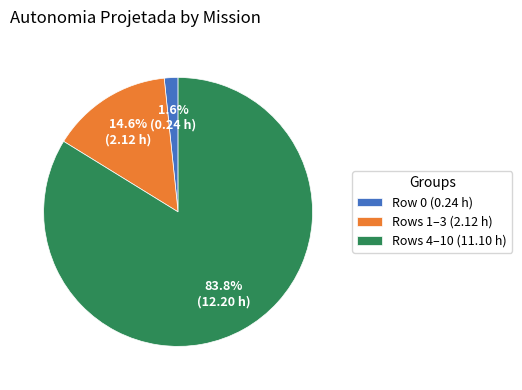

Does Rows 1–3 (2.12 h) represent more than half of the total?

No